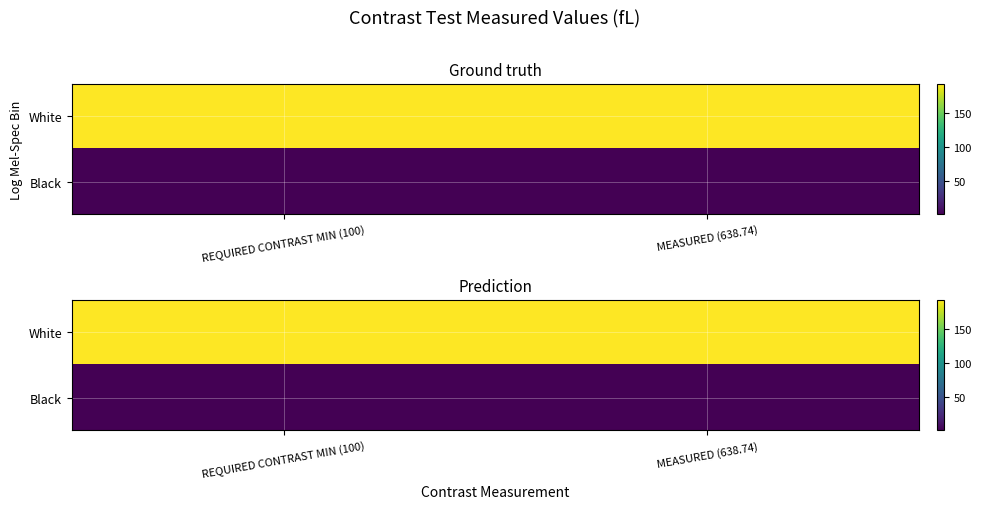

Where is Black nearest to the value 0?

REQUIRED CONTRAST MIN (100)